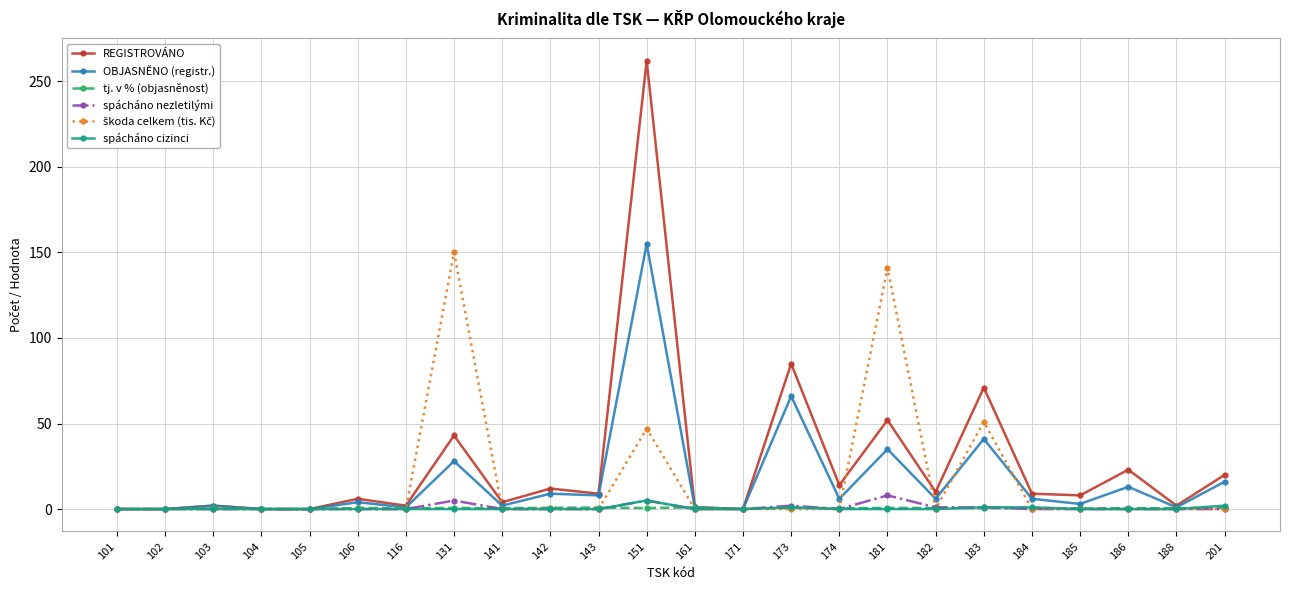

What is the highest value of the spácháno nezletilými series?

8.0